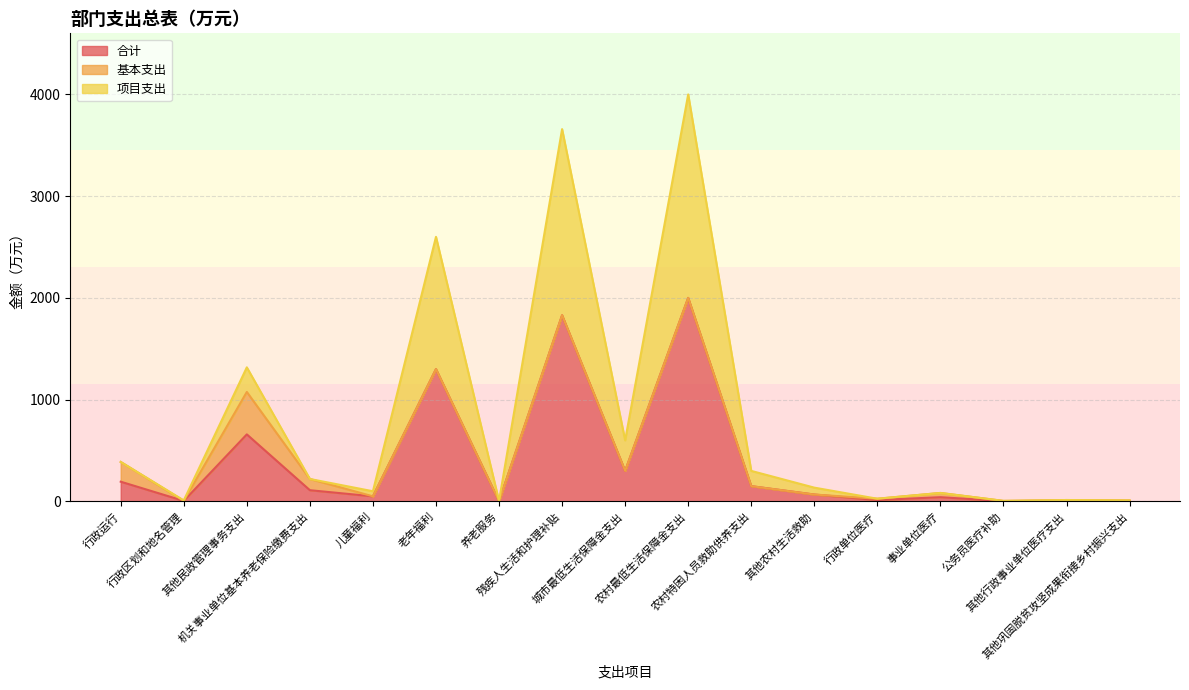

Between 机关事业单位基本养老保险缴费支出 and 农村最低生活保障金支出, which series saw the biggest shift?

项目支出